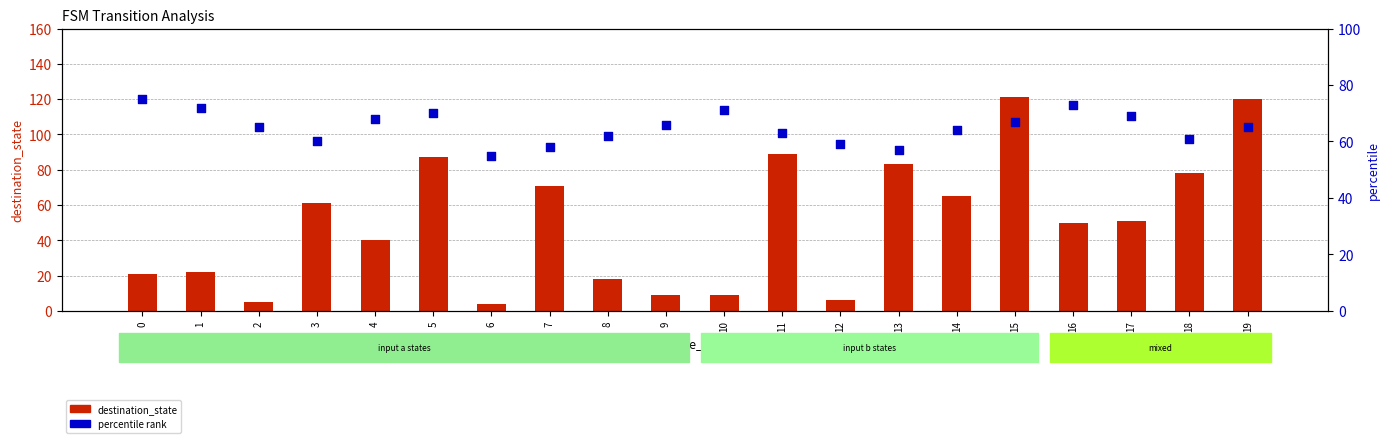

Which series has the largest total across all categories?

percentile rank